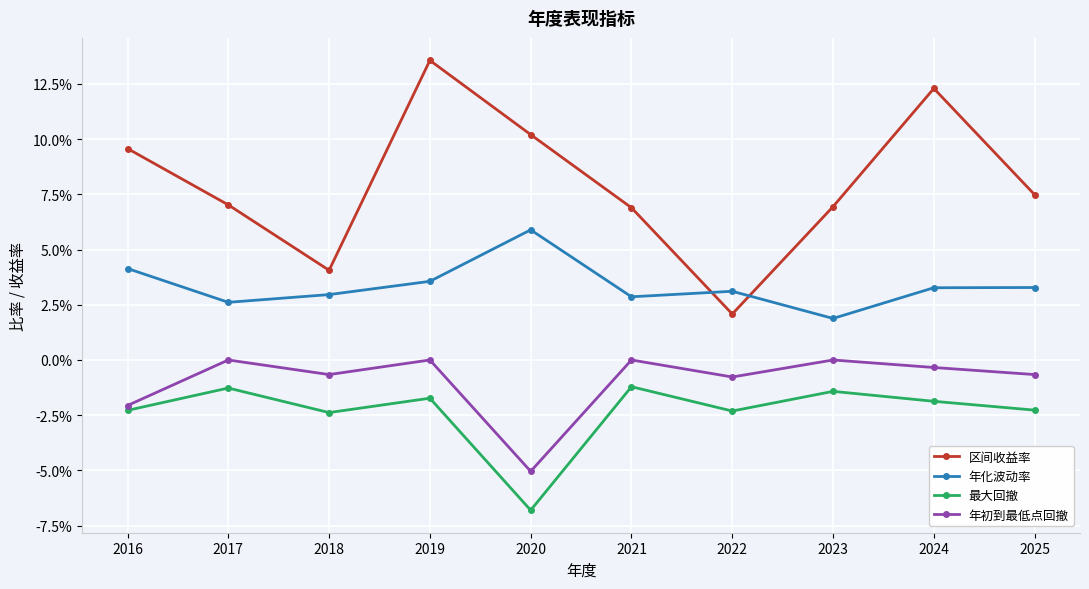

What is the smallest value displayed?

-0.1